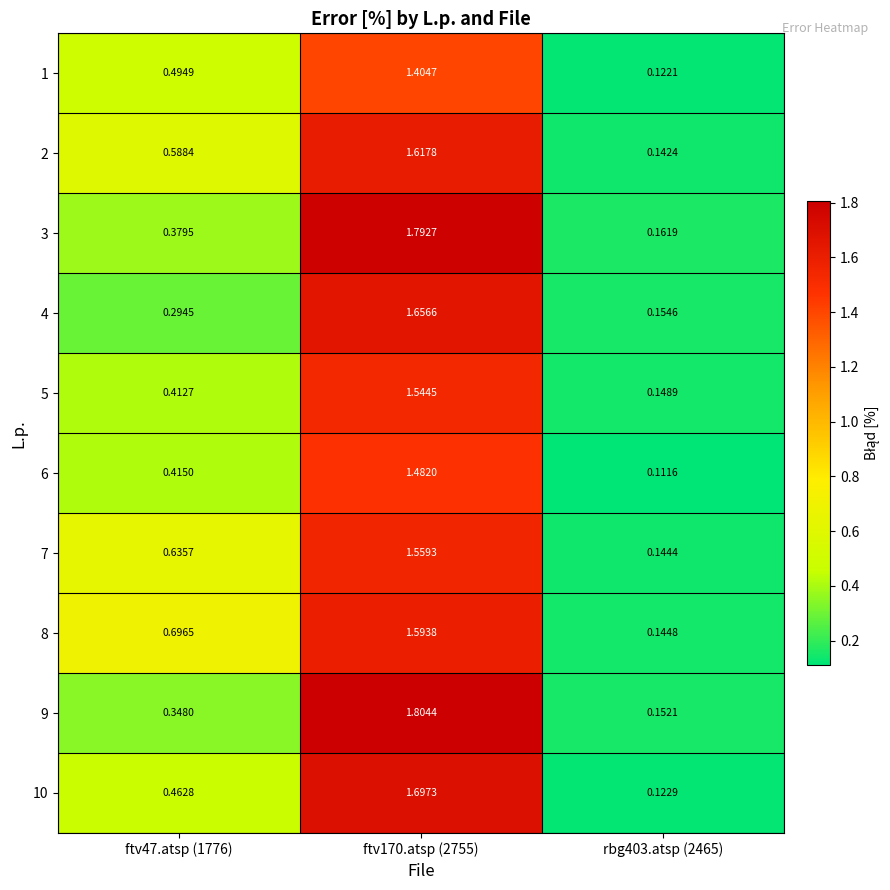

Count the number of categories in the chart.

3